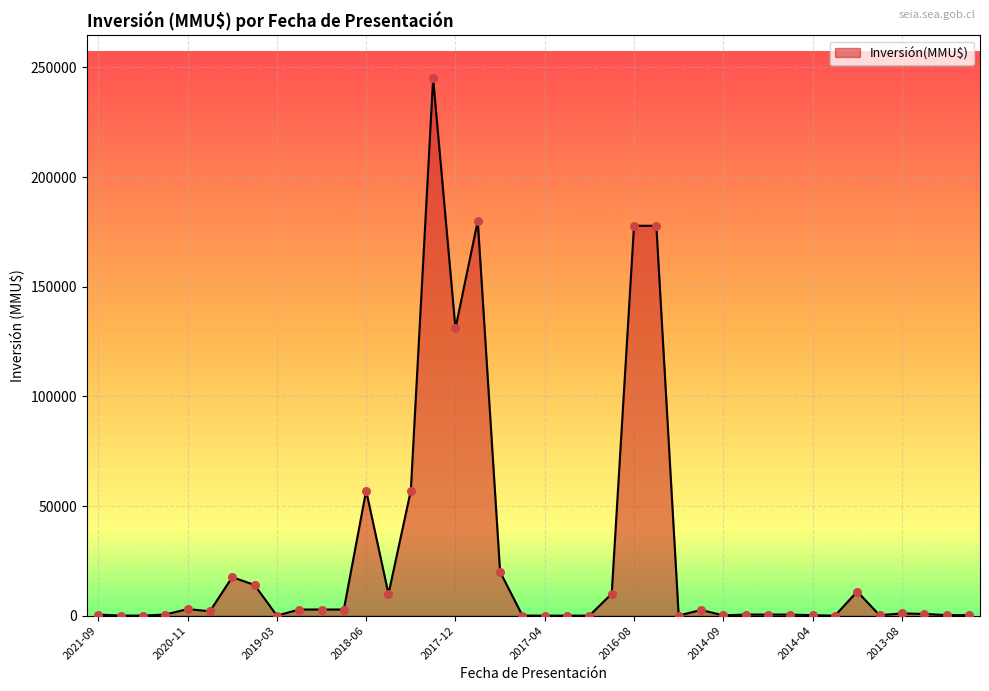

What is the difference between the maximum and minimum values?

245000